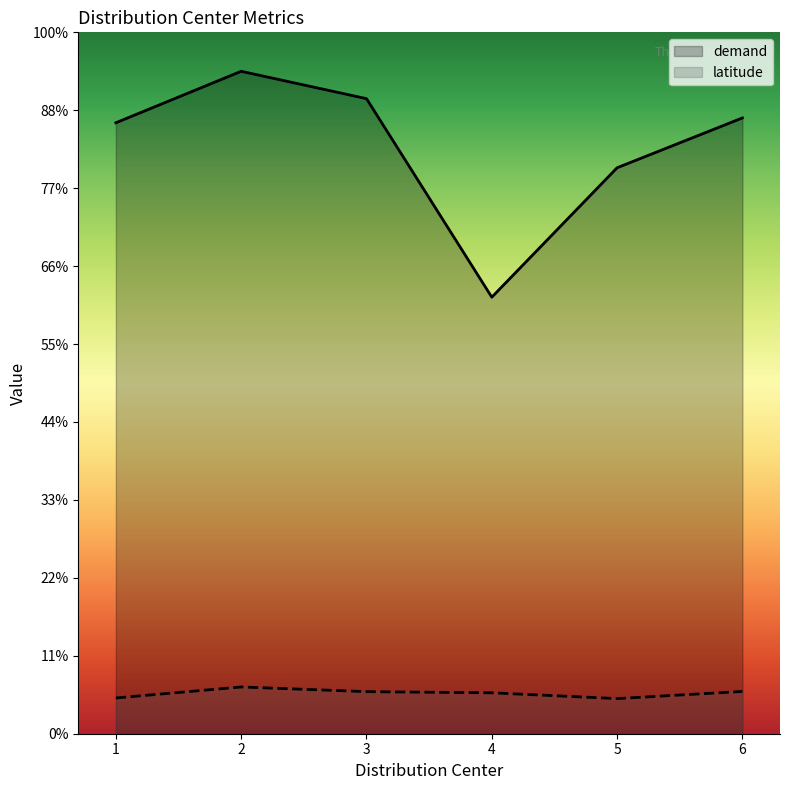

Reading left to right, list all the values displayed in this chart.

demand: 784.0	850.0	814.9	560.1	726.2	790.2
latitude: 45.9	60.0	54.0	52.5	45.1	54.3